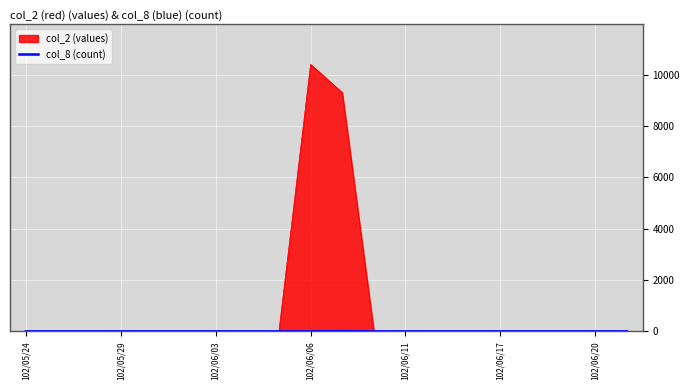

Which series has the widest spread of values?

col_2 (values)